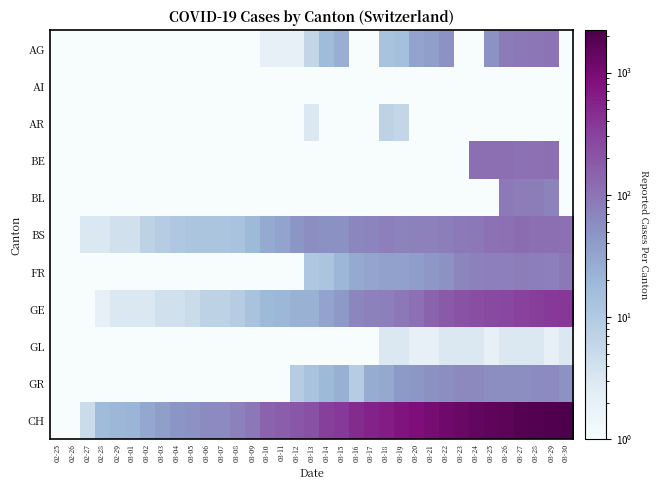

What is the greatest value displayed?

2215.0